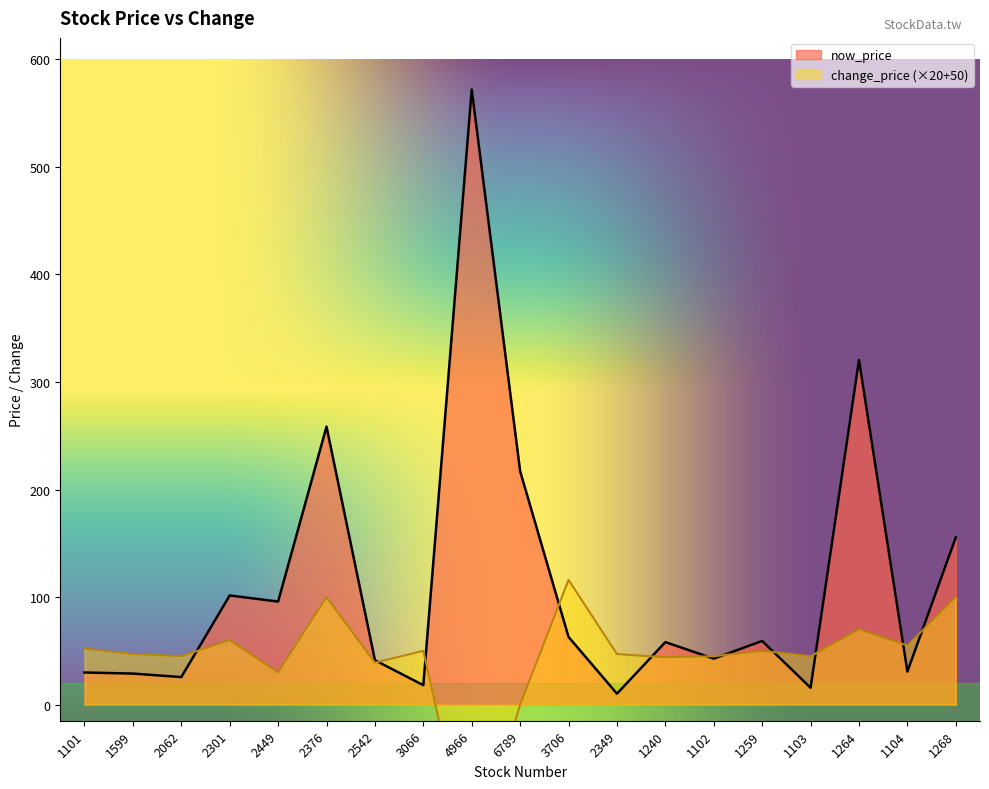

At which label does change_price first exceed 47?

1101